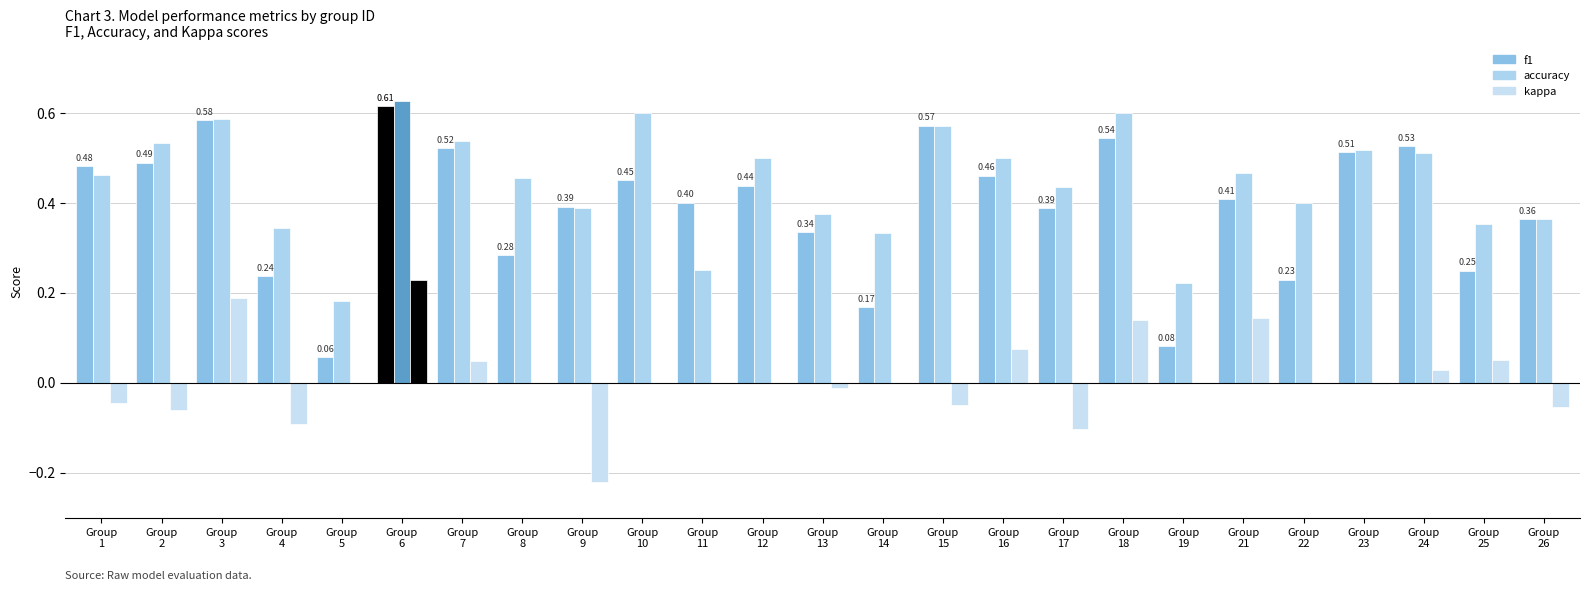

How many groups of bars are there?

25